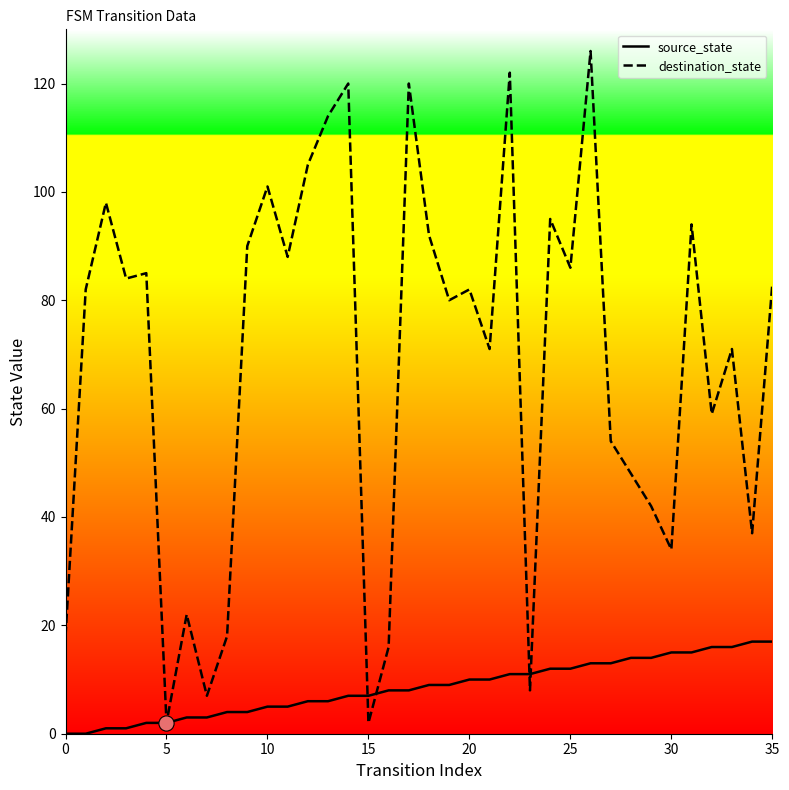

What is the maximum value for destination_state?

126